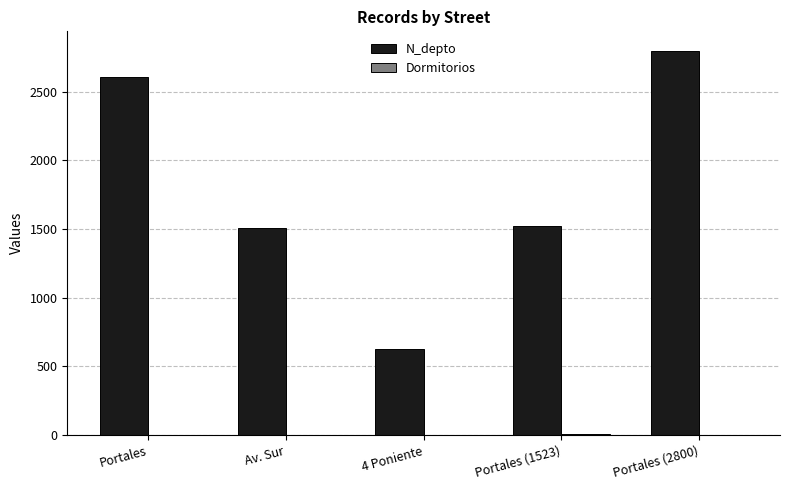

The N_depto series shows 630 at 4 Poniente. True or false?

True